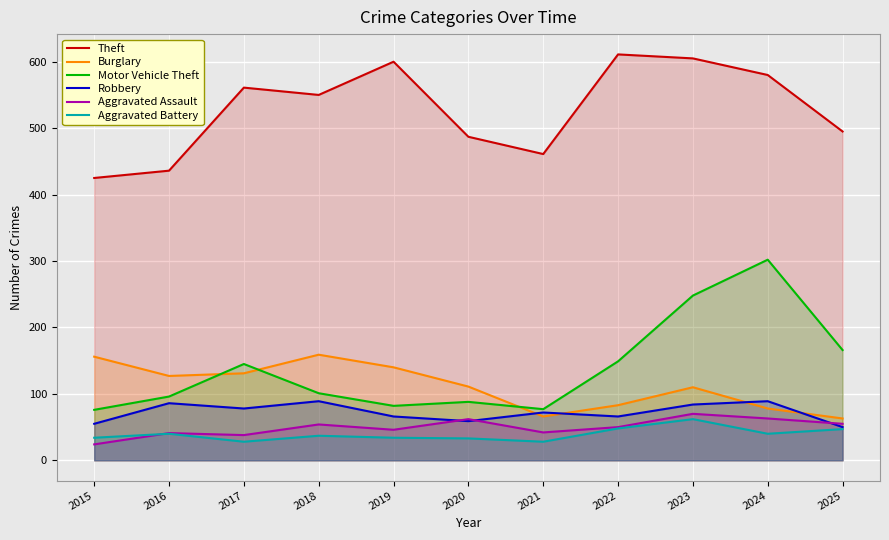

At which label does Theft first exceed 550?

2017